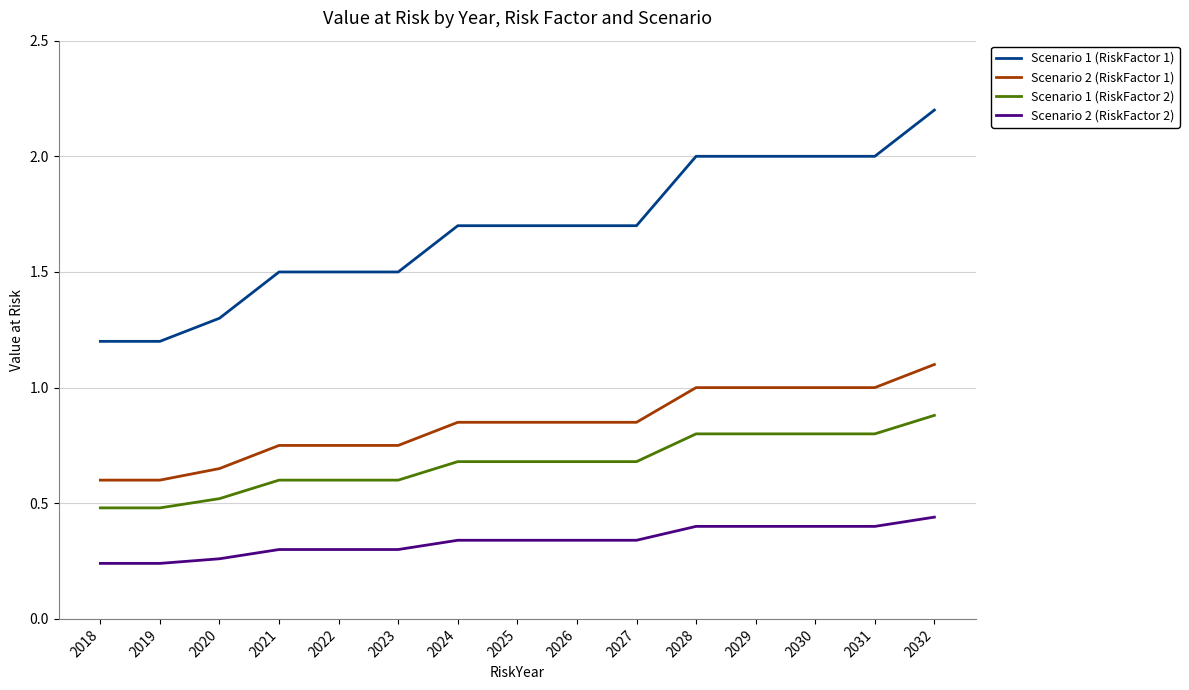

Rank the series at 2025 from highest to lowest value.

Scenario 1 (RiskFactor 1), Scenario 2 (RiskFactor 1), Scenario 1 (RiskFactor 2), Scenario 2 (RiskFactor 2)